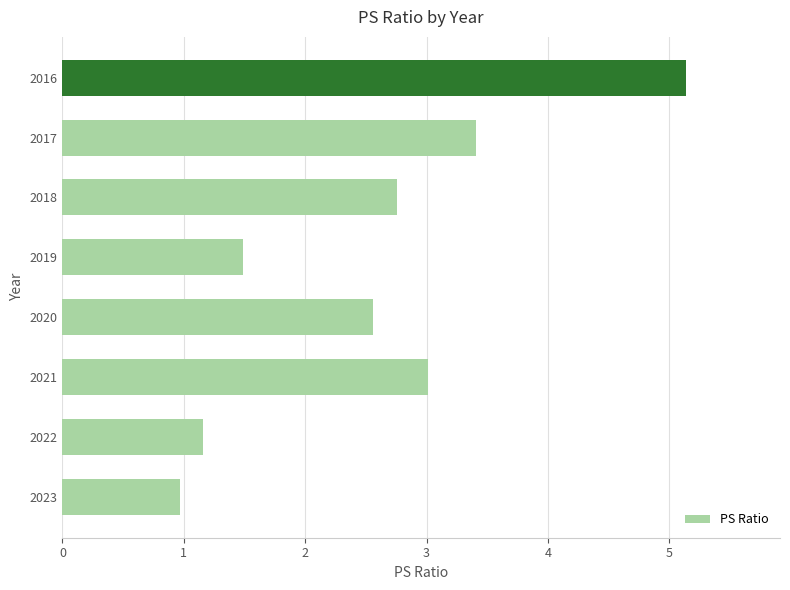

How many values are below 2?

3